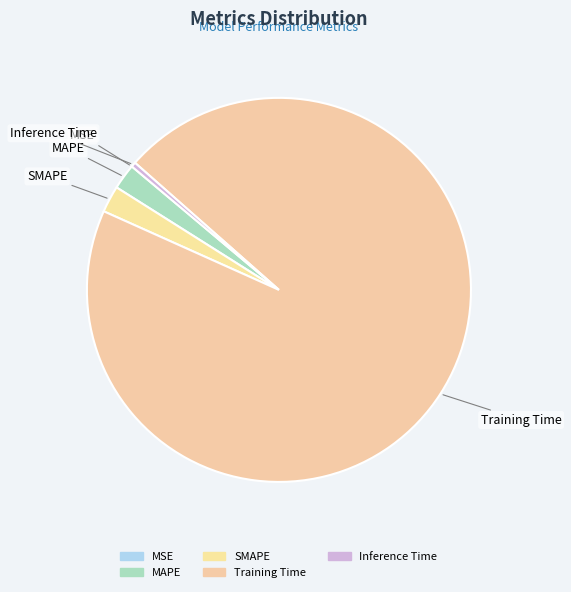

How many segments does this pie chart have?

5